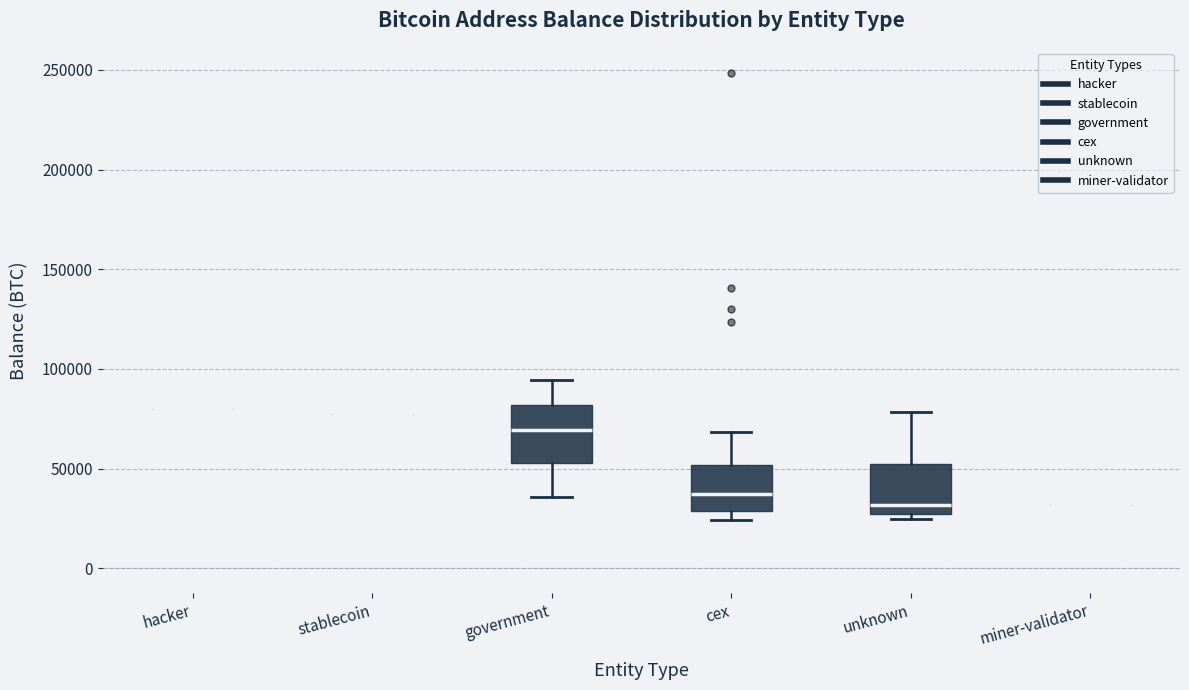

Reading left to right, read every box against the y-axis: the position of its median line, the range the box covers, and the ends of its whiskers. The values are not printed on the chart, so give them approximately, as read against the axis.

hacker: box collapsed to a line at 80000, whiskers 80000 to 80000
stablecoin: box collapsed to a line at 75000, whiskers 75000 to 75000
government: median 70000, box 55000 to 80000, whiskers 35000 to 95000
cex: median 35000, box 30000 to 50000, whiskers 25000 to 70000
unknown: median 30000, box 25000 to 50000, whiskers 25000 (just below the box's lower edge) to 80000
miner-validator: box collapsed to a line at 30000, whiskers 30000 to 30000